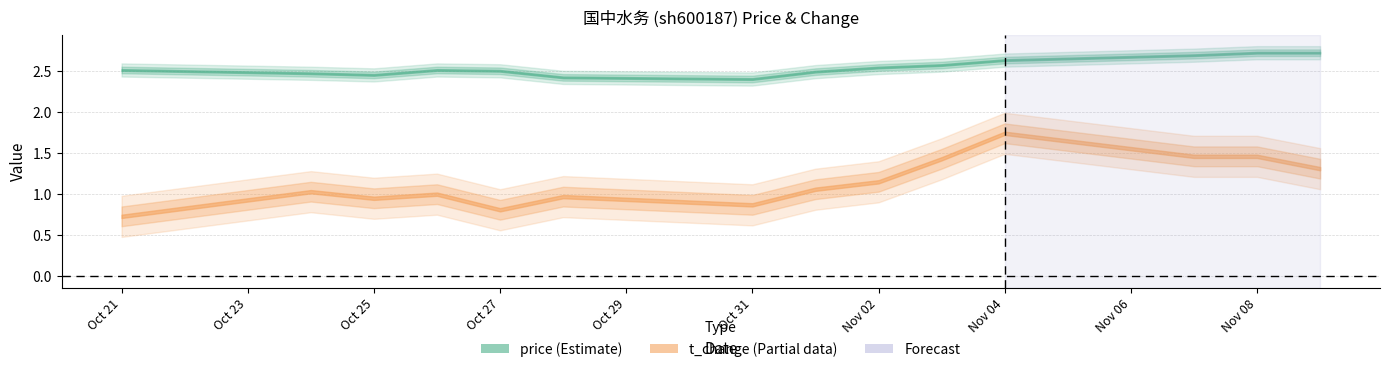

Where is the first local maximum for price?

2022-10-26